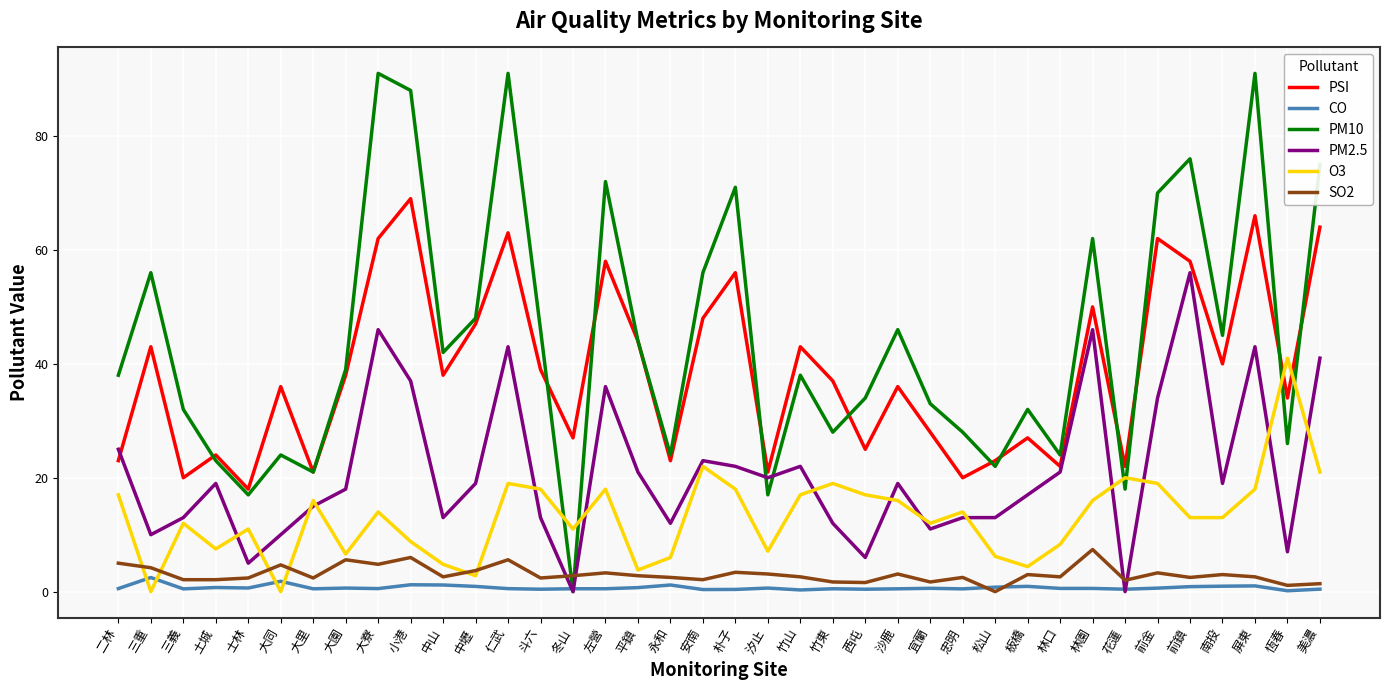

Which series ends up on top after the final intersection of CO and O3?

O3